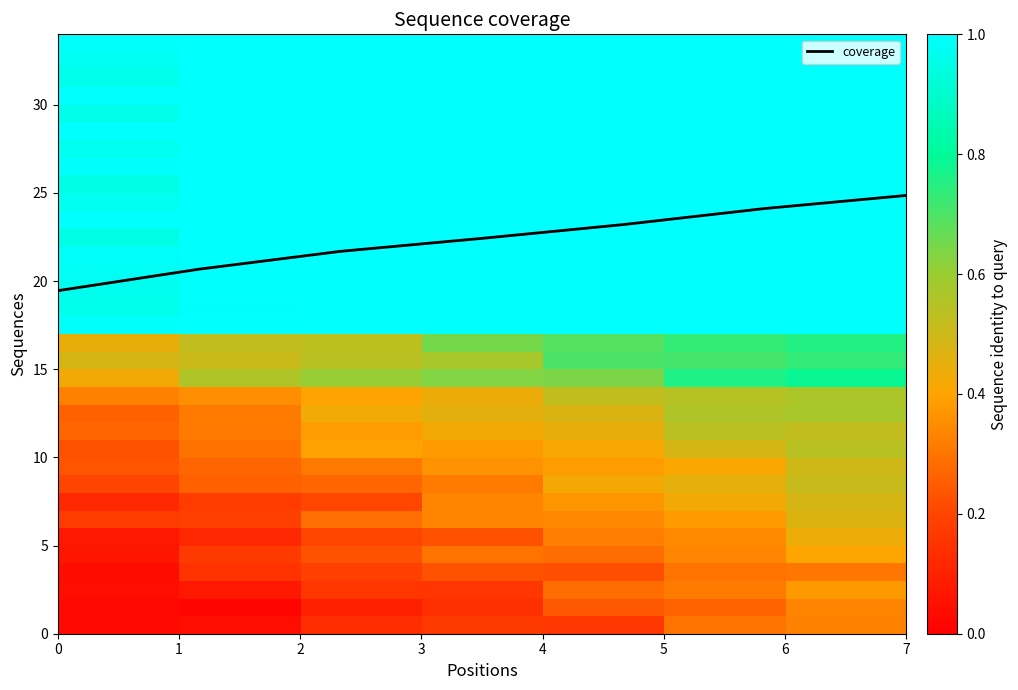

The coverage series shows 19.5 at 0. True or false?

True